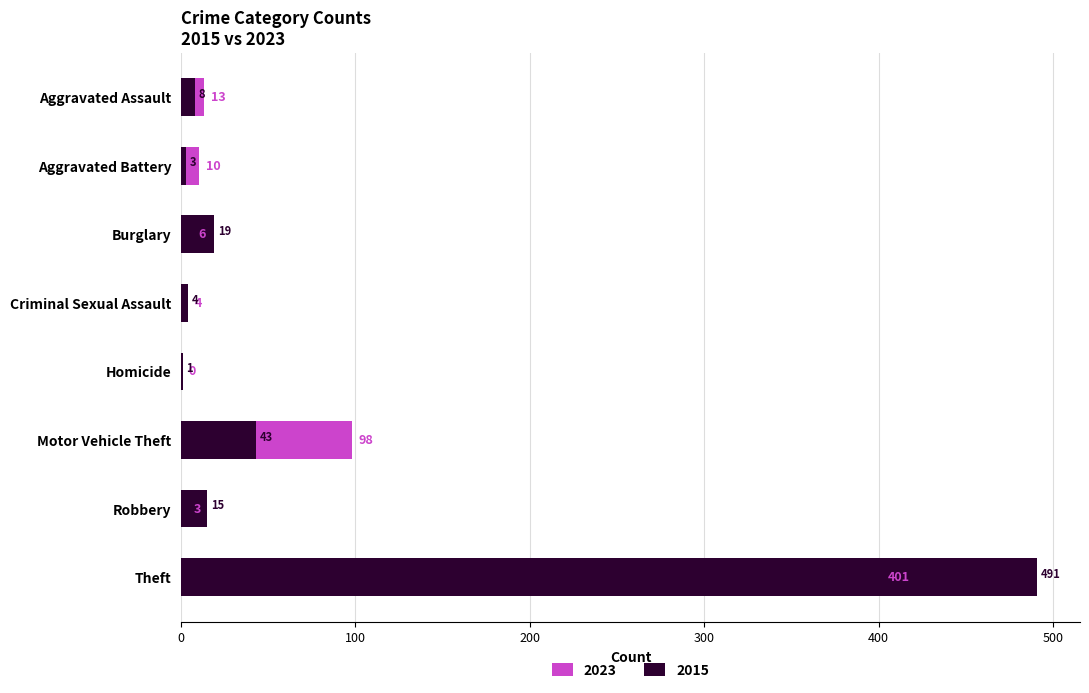

What is the spread (max minus min) of values at Motor Vehicle Theft?

55